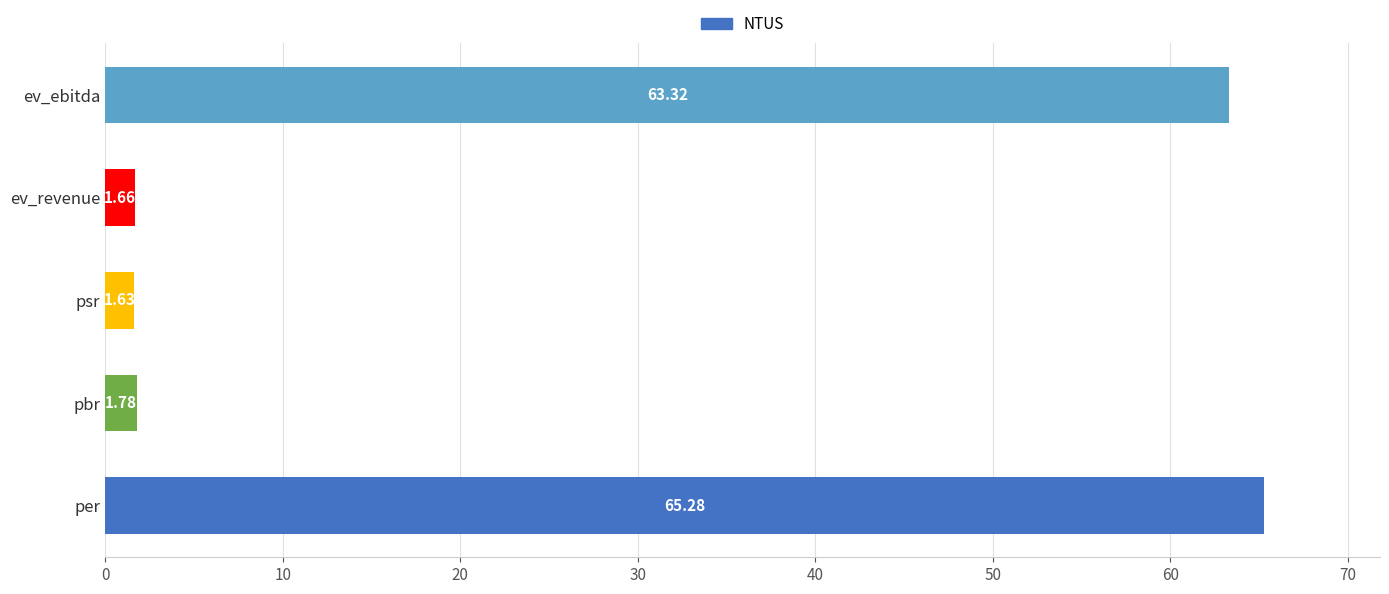

Which label corresponds to the largest value in the chart?

per